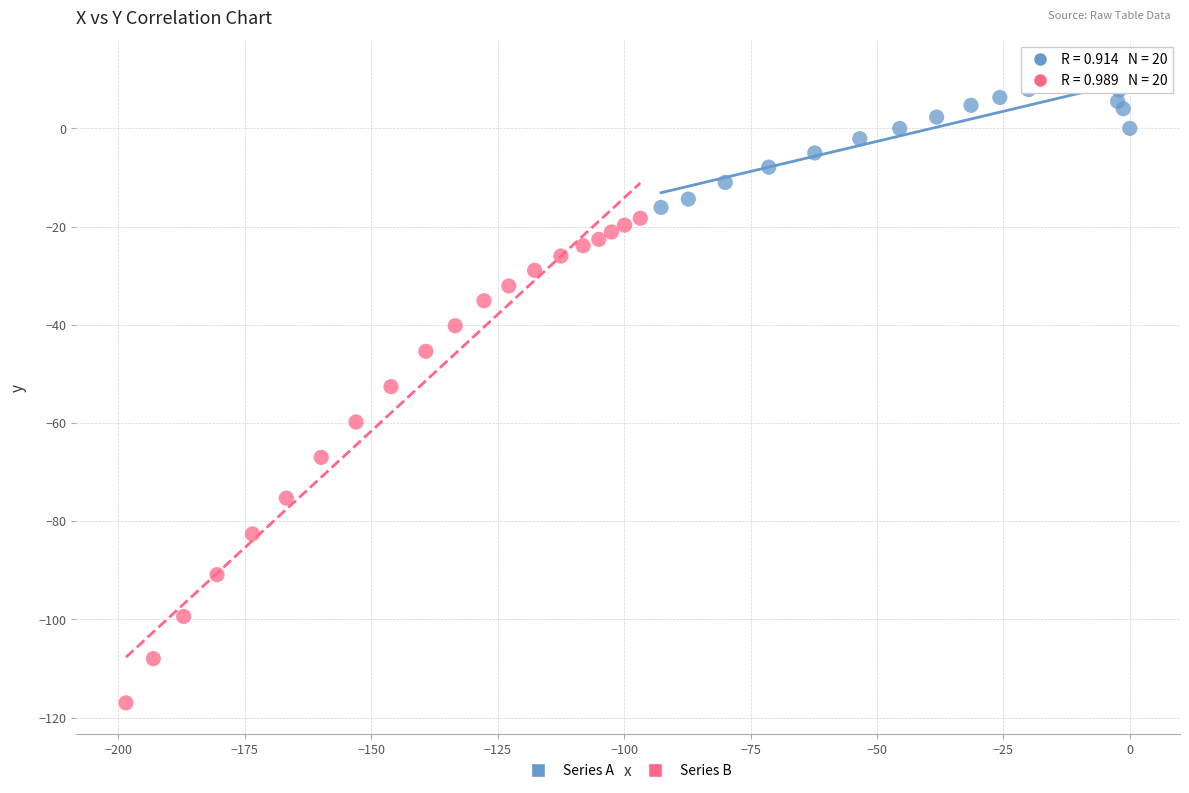

What are all the series names shown in the legend?

Series A, Series B